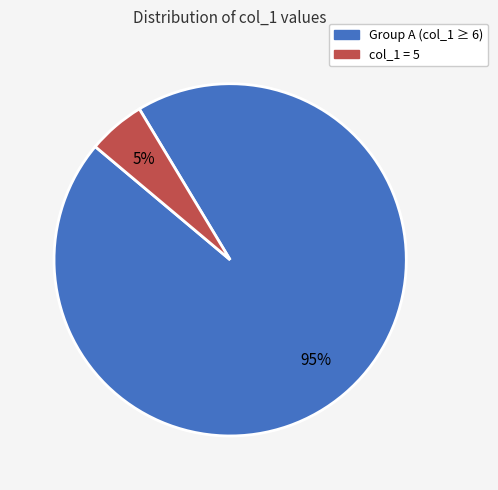

Which slice is the smallest?

col_1 = 5